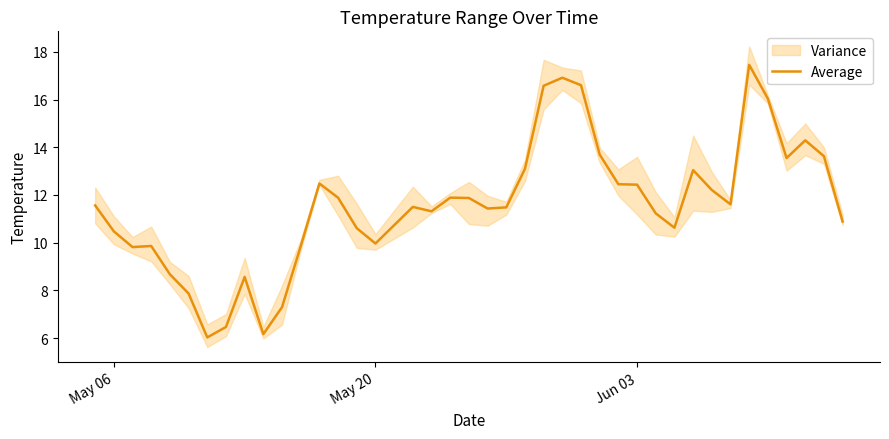

Reading left to right, what are all the values shown in this chart?

11.6	10.5	9.8	9.9	8.7	7.9	6.0	6.5	8.6	6.2	7.3	9.9	12.5	11.9	10.6	10.0	11.5	11.3	11.9	11.9	11.4	11.5	13.1	16.6	16.9	16.6	13.7	12.5	12.4	11.2	10.6	13.0	12.2	11.6	17.5	16.0	13.5	14.3	13.6	10.9